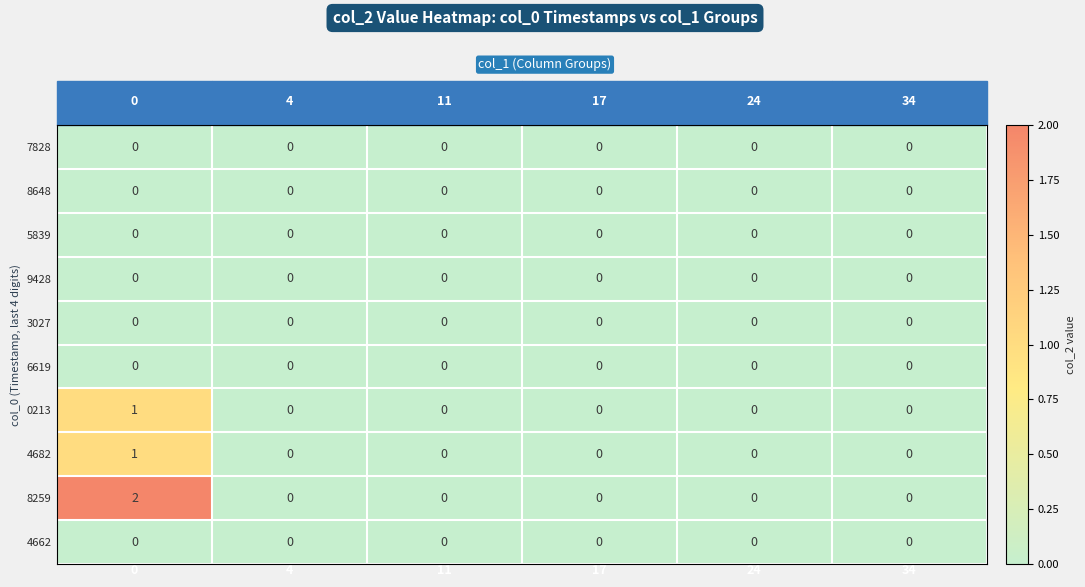

Count the 8259 values in the range 0 to 1.

5